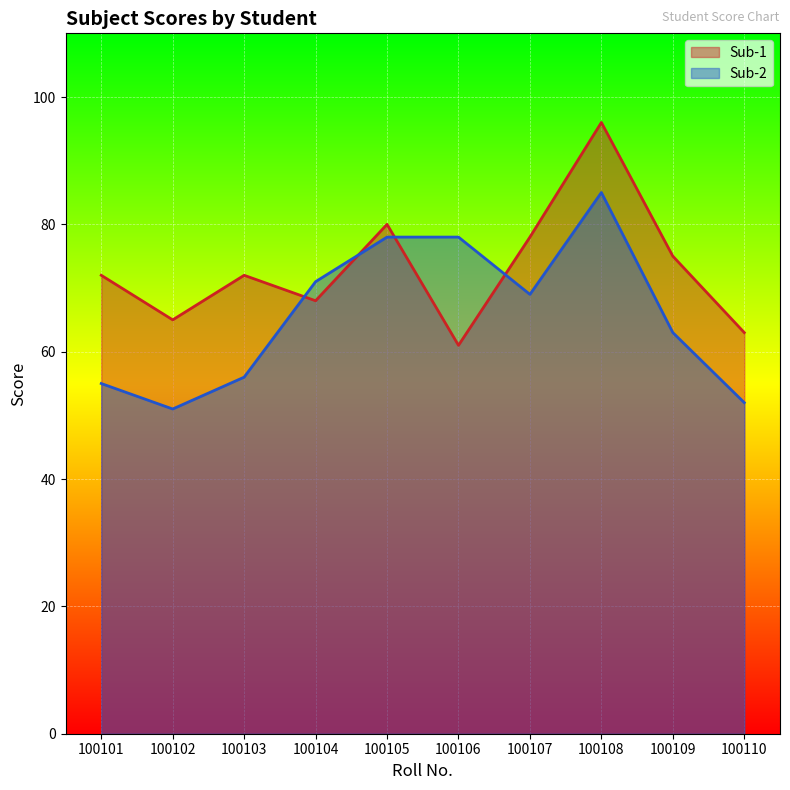

Is it true that Sub-2 equals 56 at 100103?

True